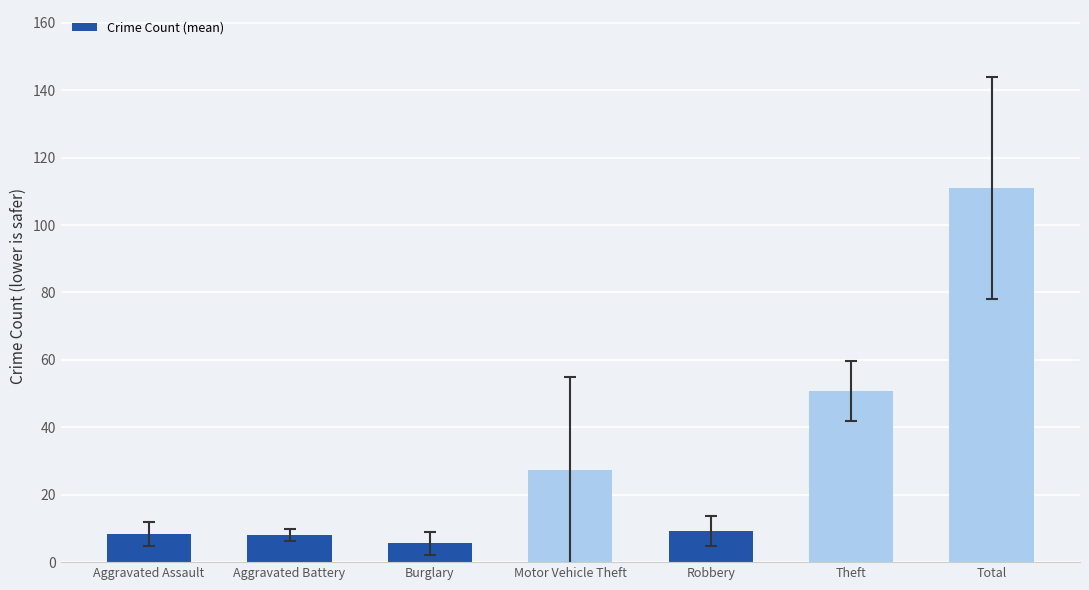

What is the approximate value at Aggravated Battery?

8.0